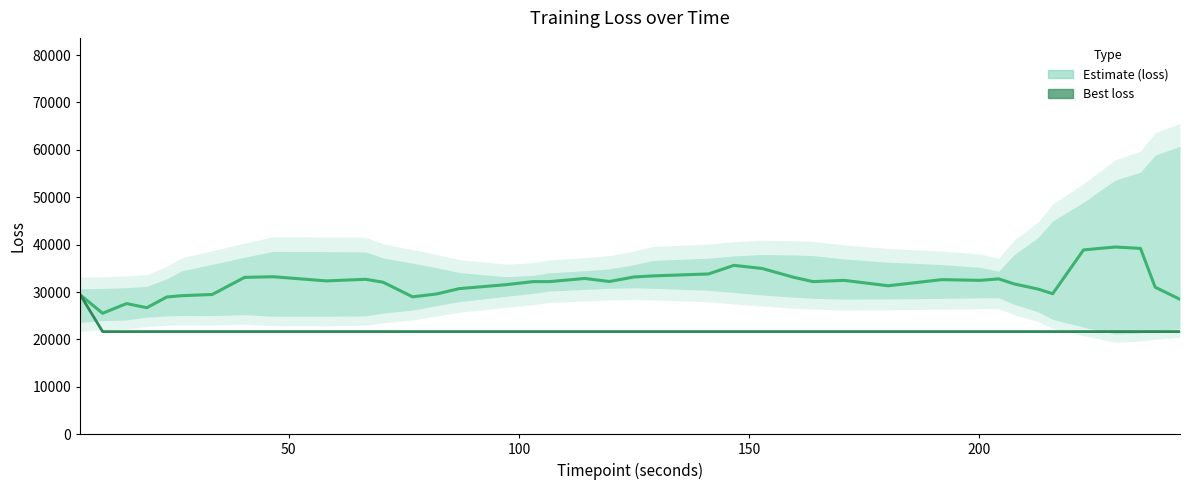

What is the value of the best_loss point at the 38th from the left?

21650.8